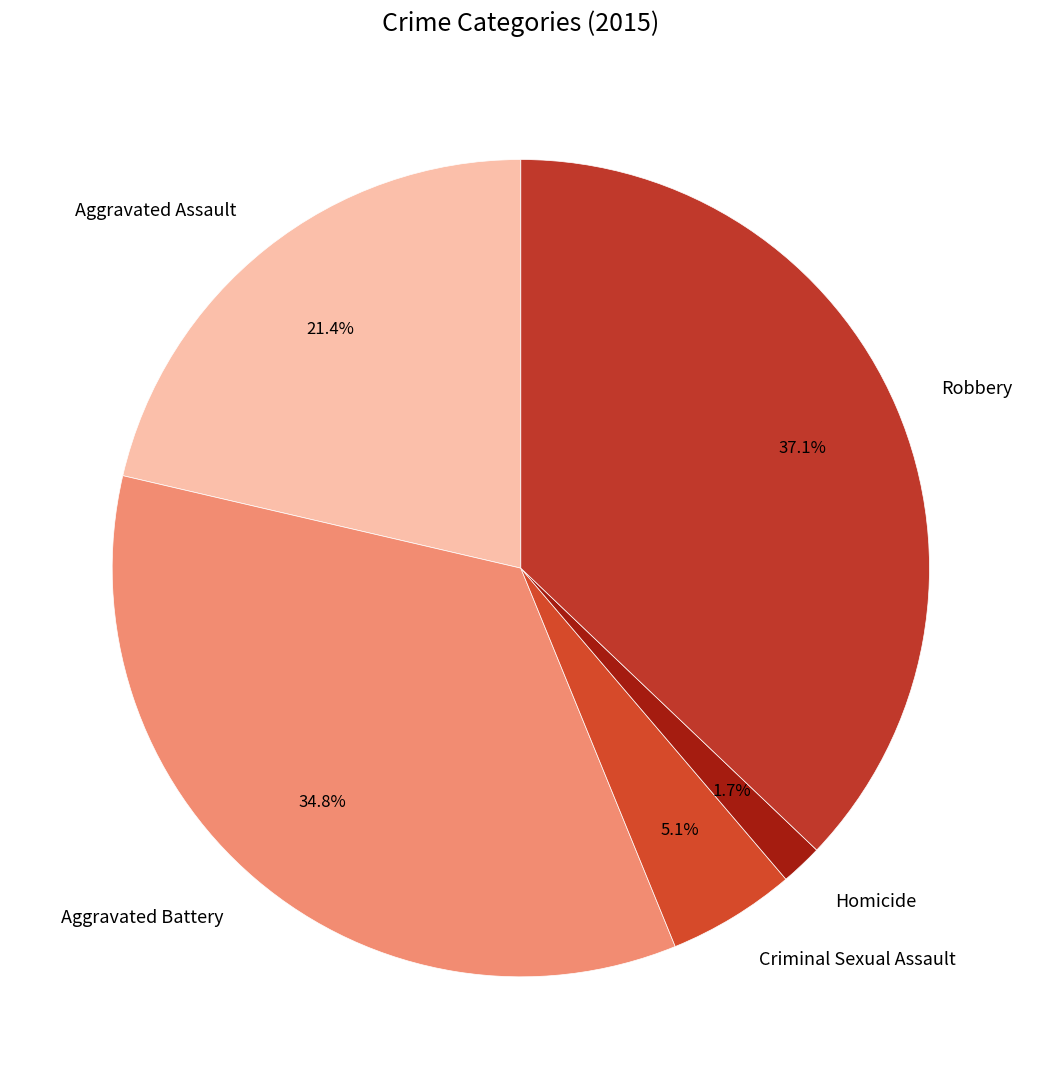

Which has a higher value, Robbery or Aggravated Assault?

Robbery